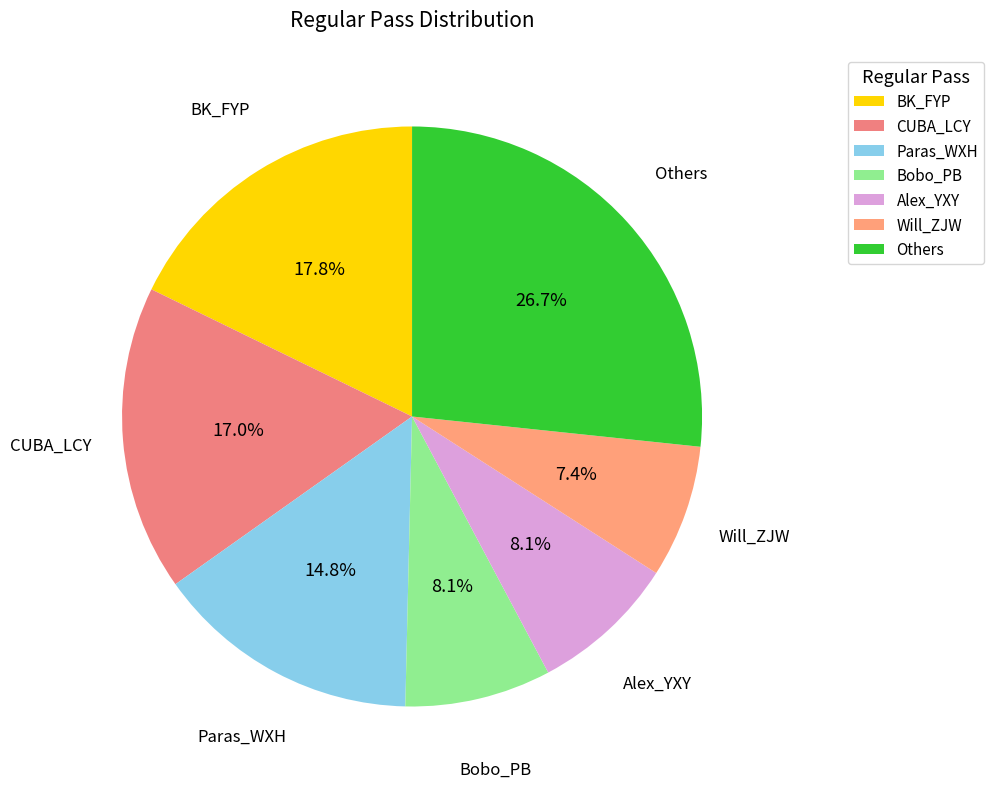

Combined, do BK_FYP and Bobo_PB account for over 50%?

No